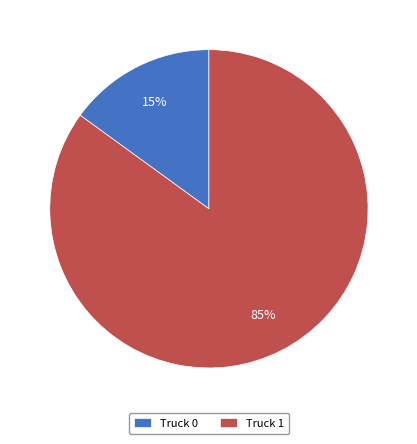

Does Truck 1 account for over 50% of the chart?

Yes